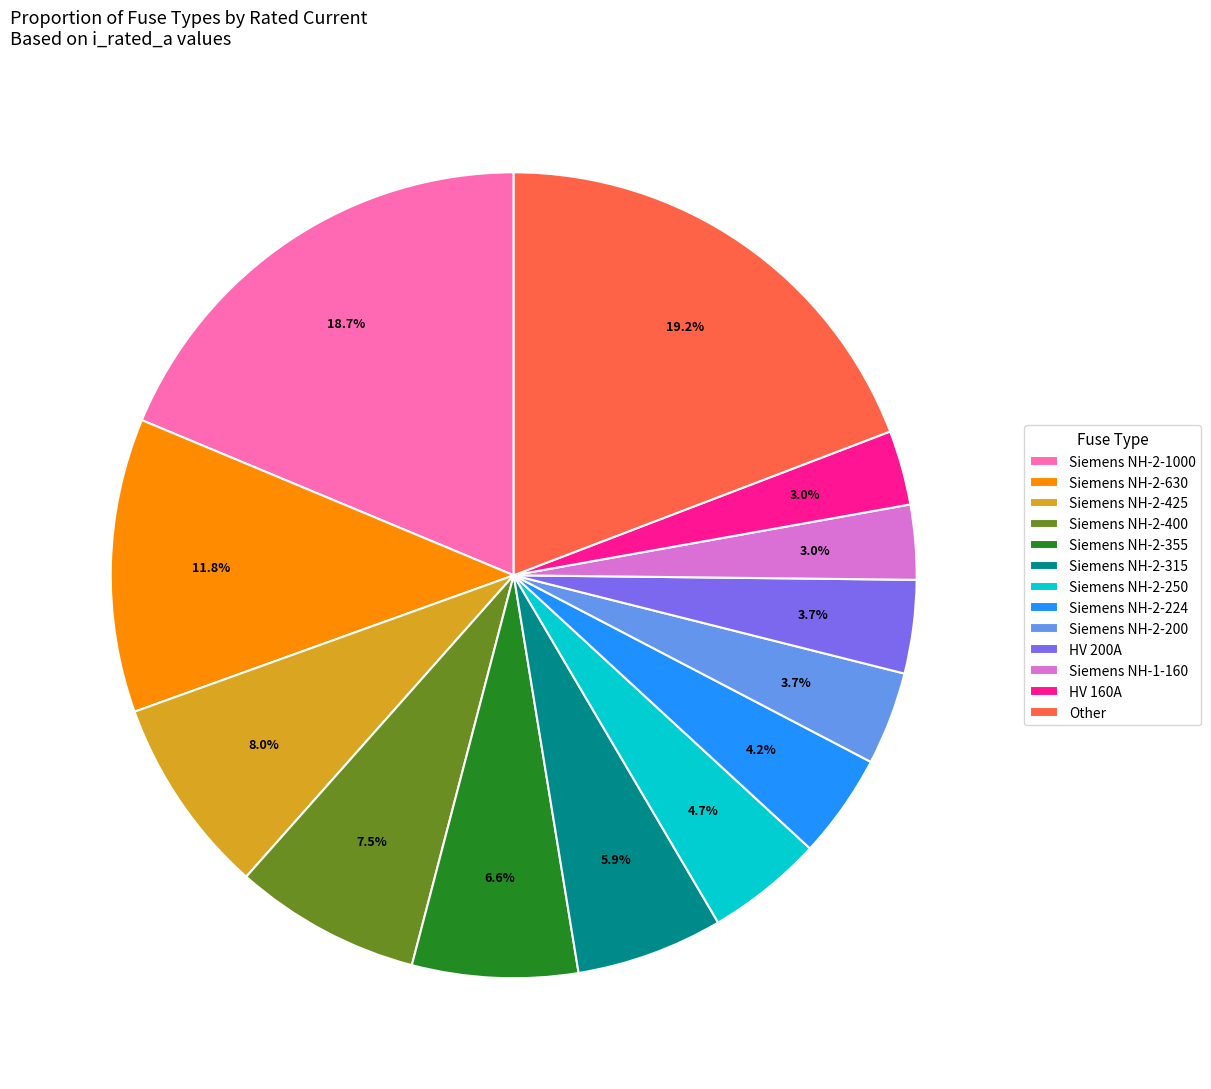

What percentage do Siemens NH-1-160 and Siemens NH-2-315 together represent?

8.9%